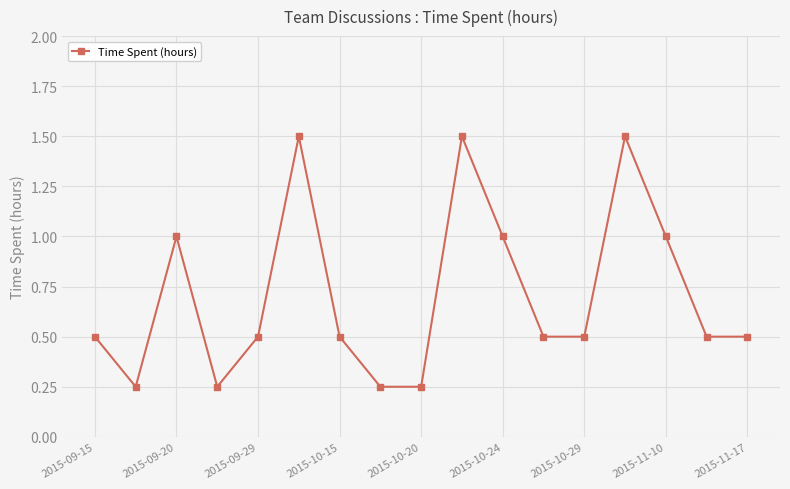

What is the average value?

0.7